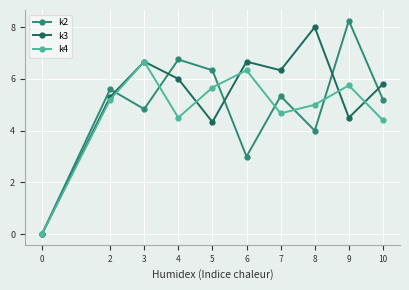

How many categories are shown in the chart?

10